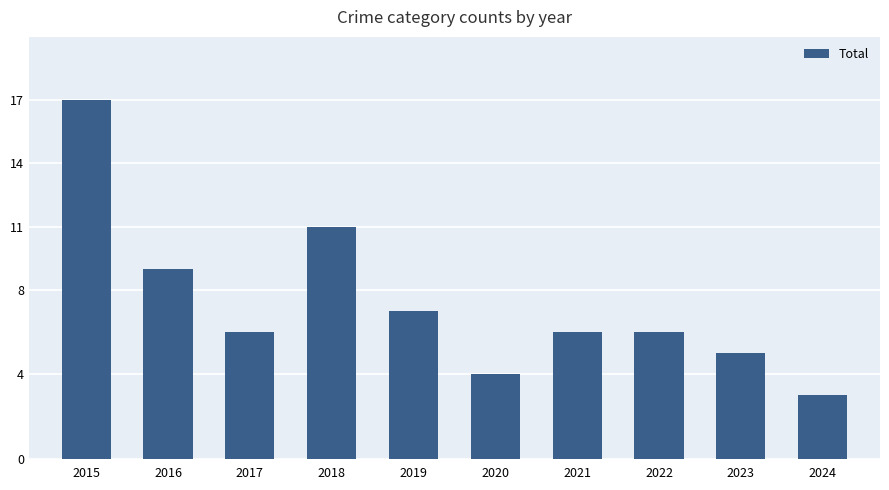

What is the ratio of the value at 2019 to the value at 2017?

1.2